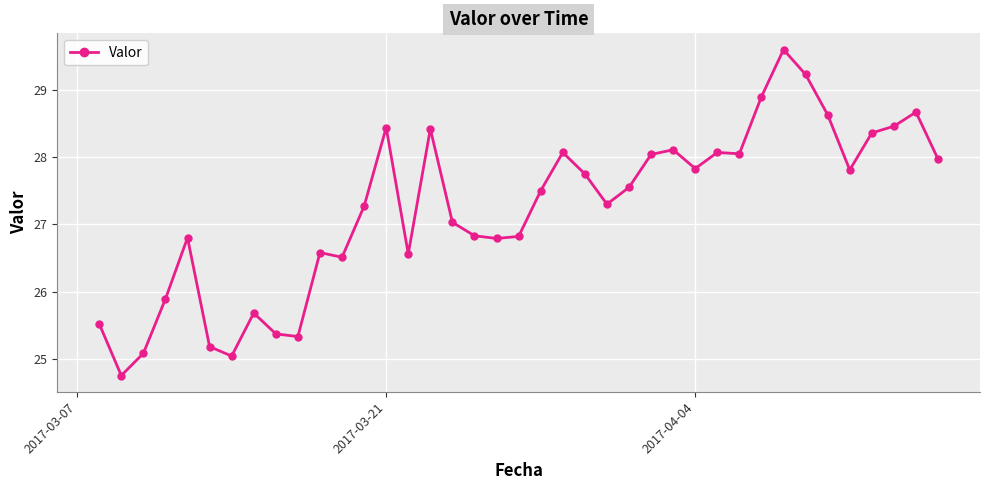

What is the value of the 32nd point from the left?

29.6